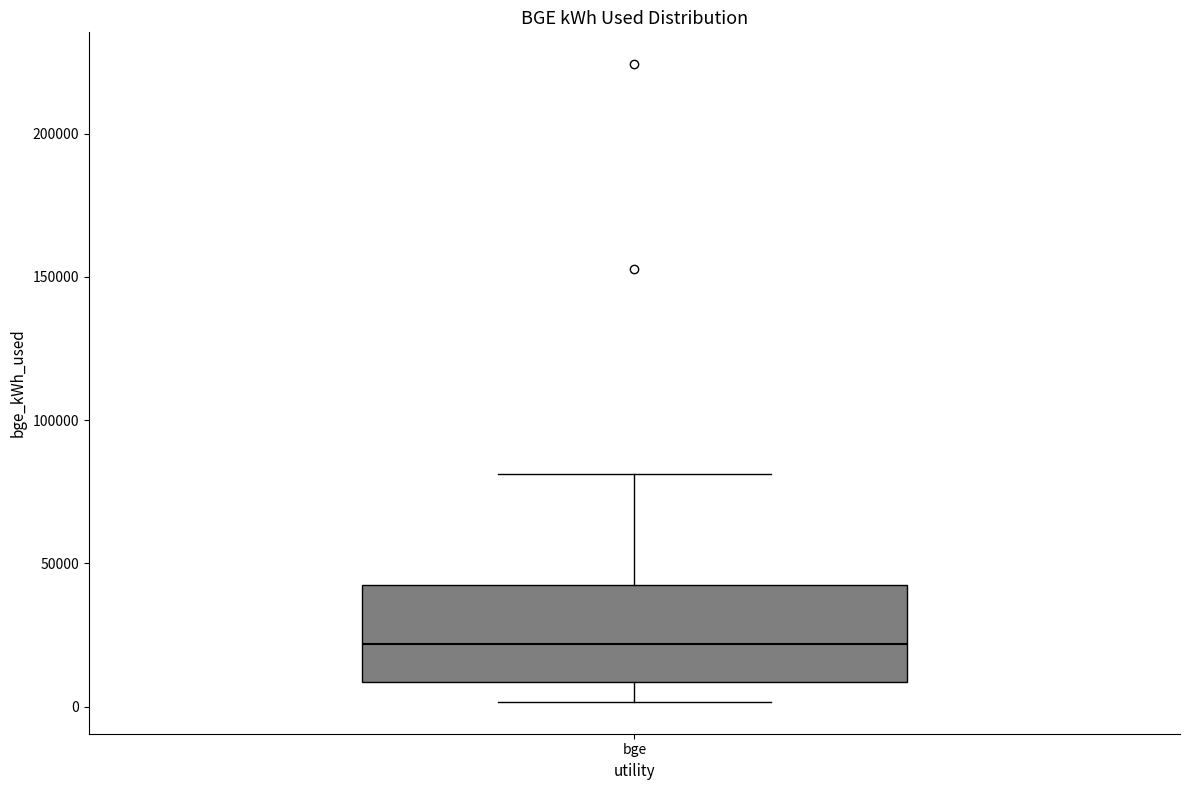

Transcribe this box plot: give where the median line is, the range the box spans, and where the two whiskers end, as read against the y-axis. The values are not printed on the chart, so give them approximately, as read against the axis.

median 20000, box 10000 to 45000, whiskers 0 to 80000